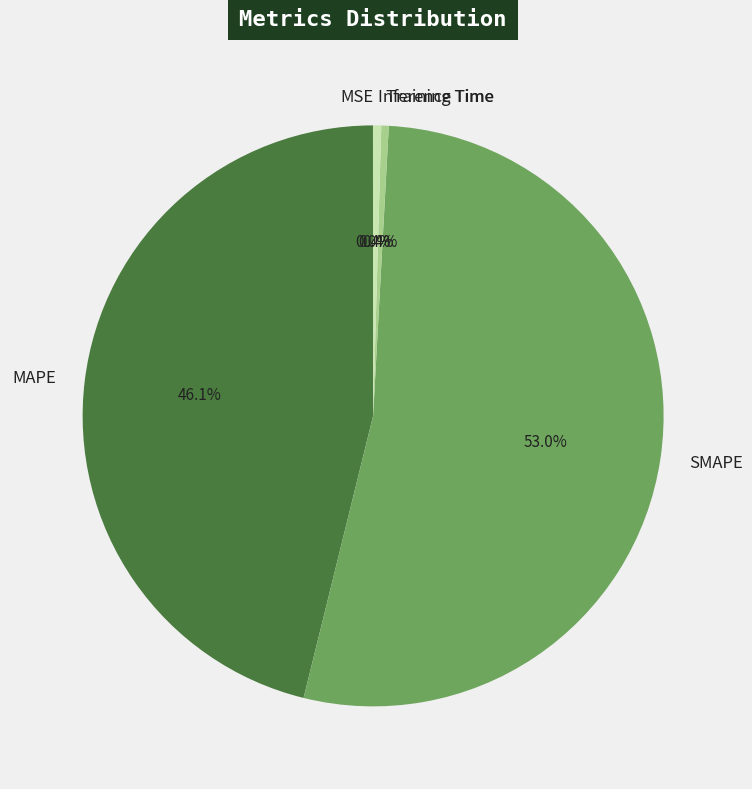

Do MAPE and Training Time together represent more than half of the pie?

No